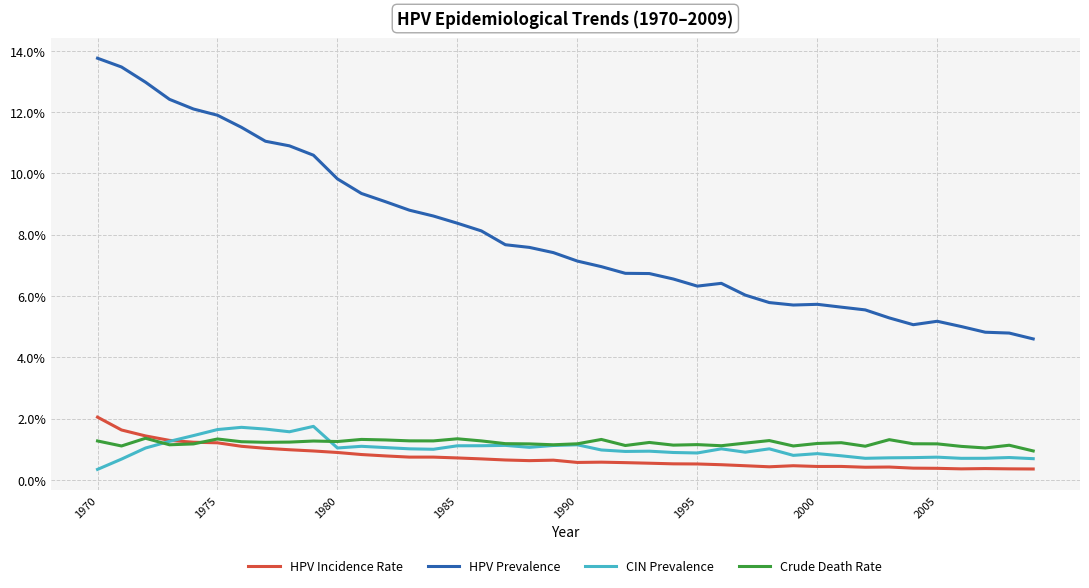

Does the chart display data point markers on the line(s)?

No